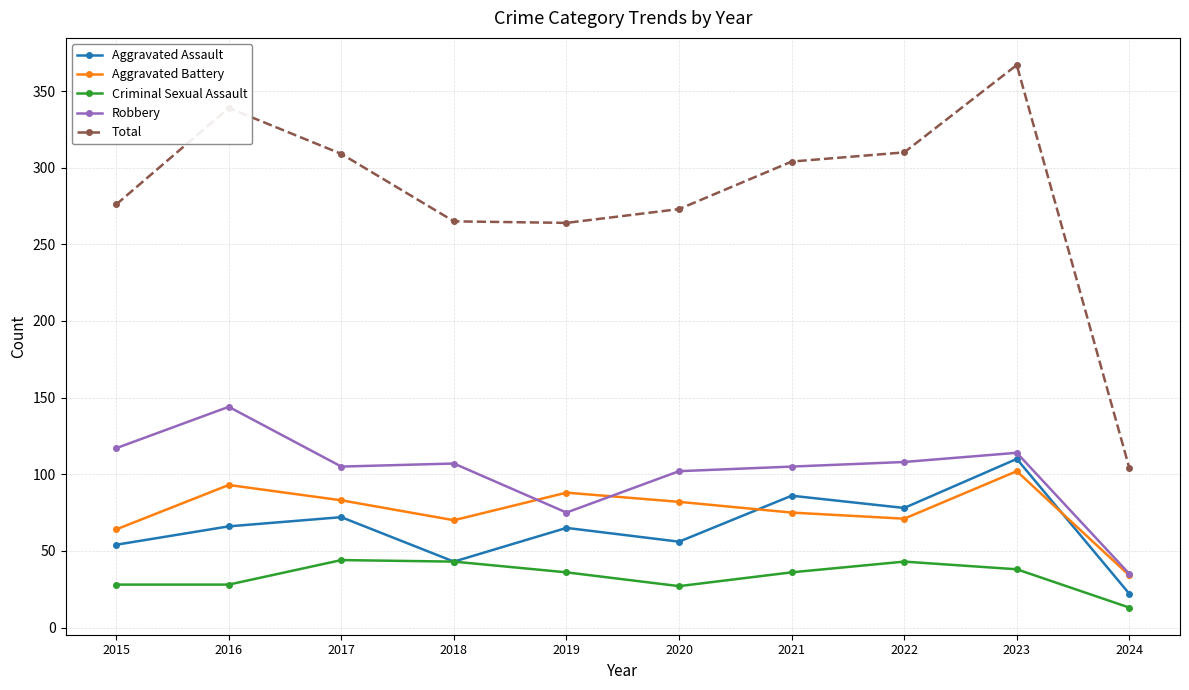

What are all the series names shown in the legend?

Aggravated Assault, Aggravated Battery, Criminal Sexual Assault, Robbery, Total